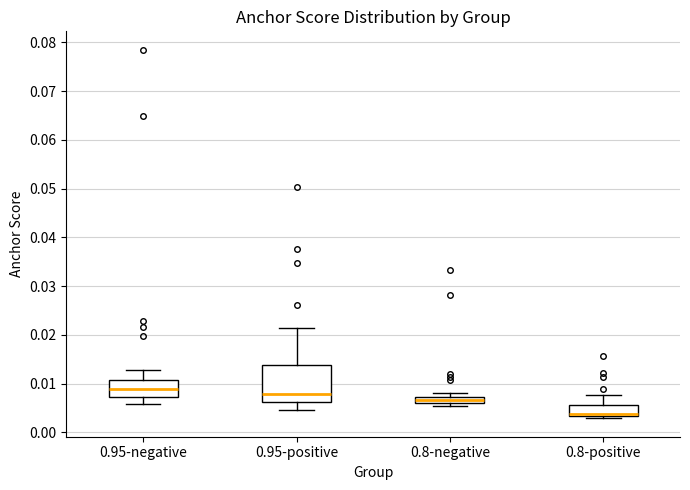

Which box is the tallest, from its lower edge to its upper edge?

0.95-positive